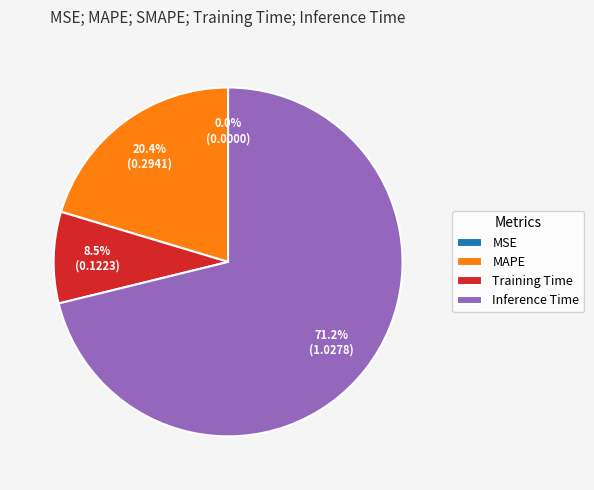

What is the largest slice in the pie chart?

Inference Time